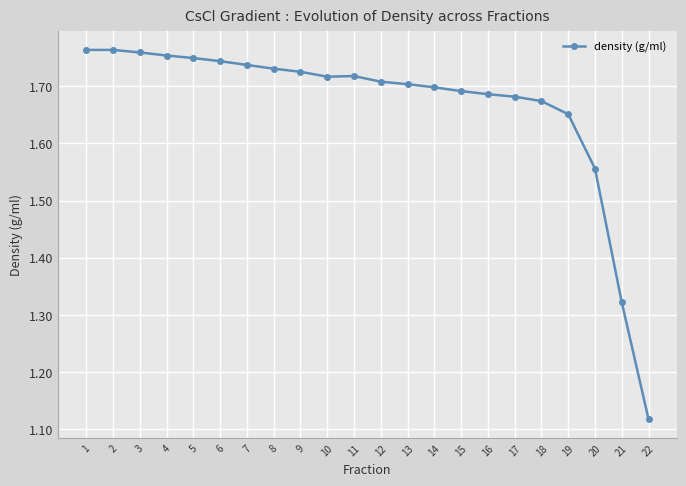

Which category has the lowest value across all series?

22